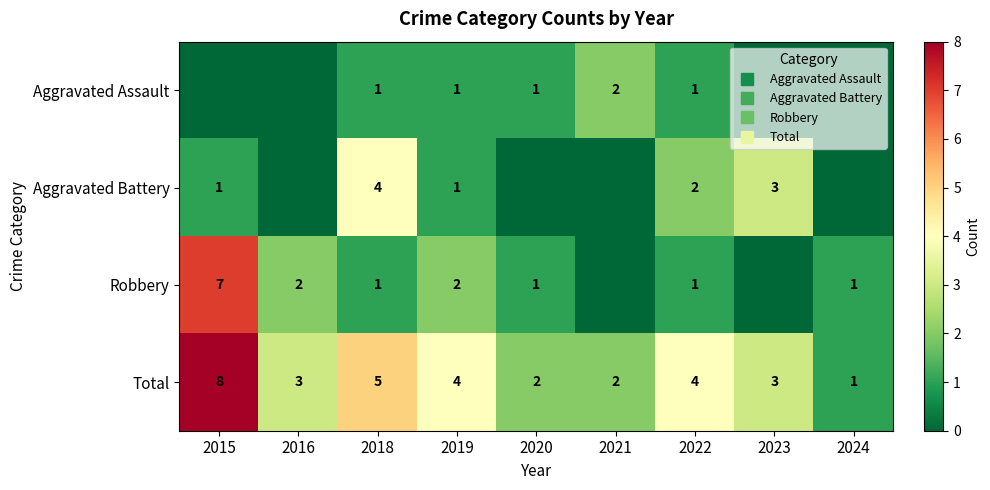

Between 2022 and 2018, which is larger?

2022